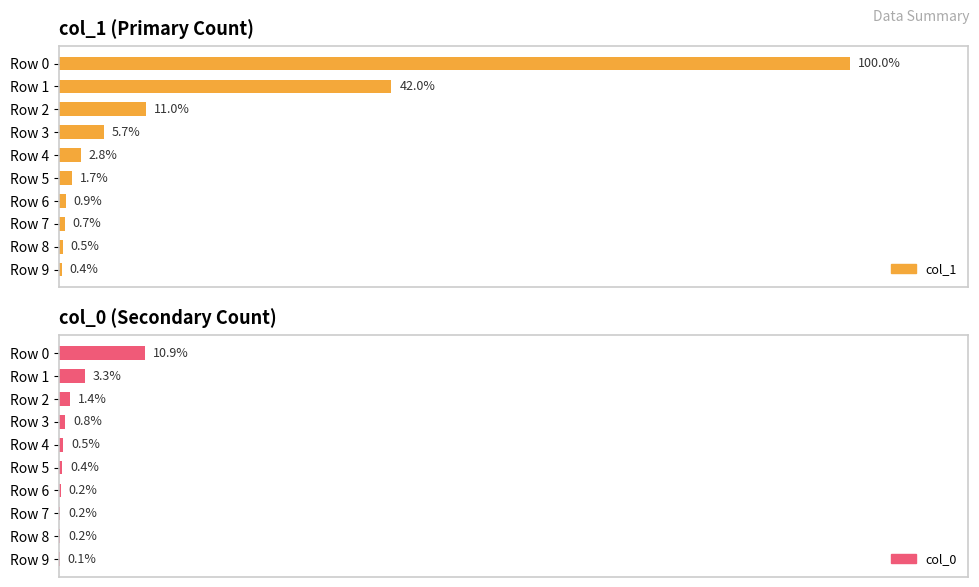

Is it true that col_0 equals 105 at Row 7?

False